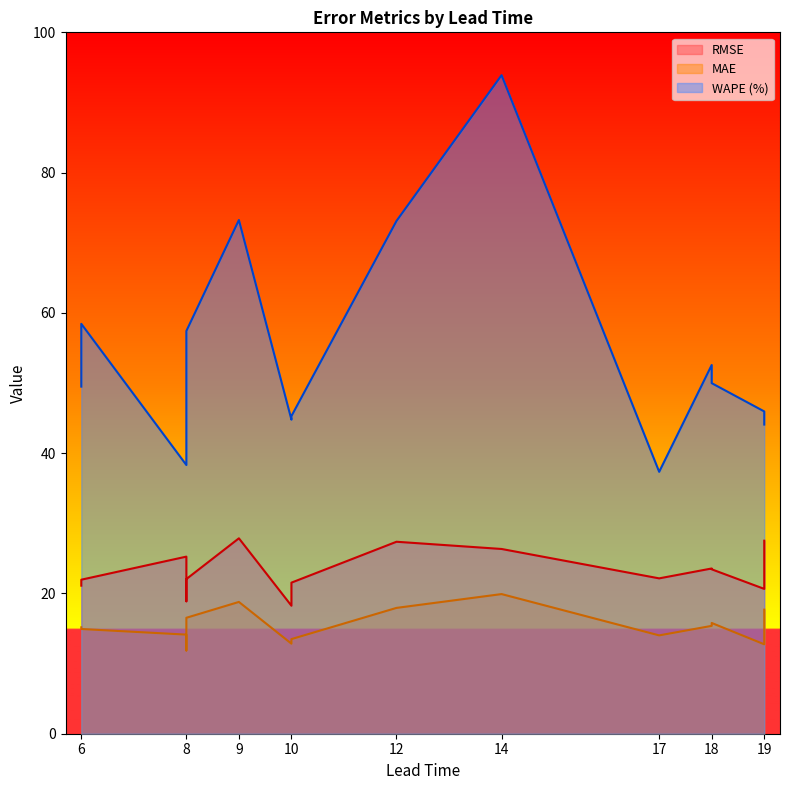

How many values in the WAPE (%) series exceed 49?

8